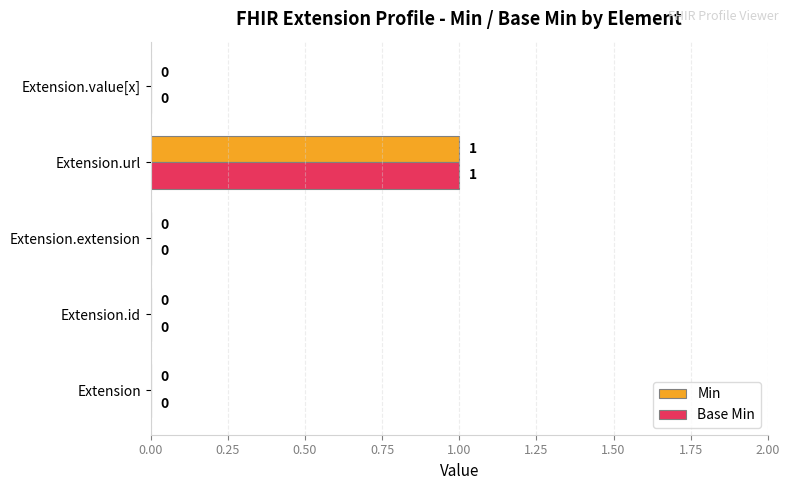

At which category does the chart reach its peak across all series?

Extension.url